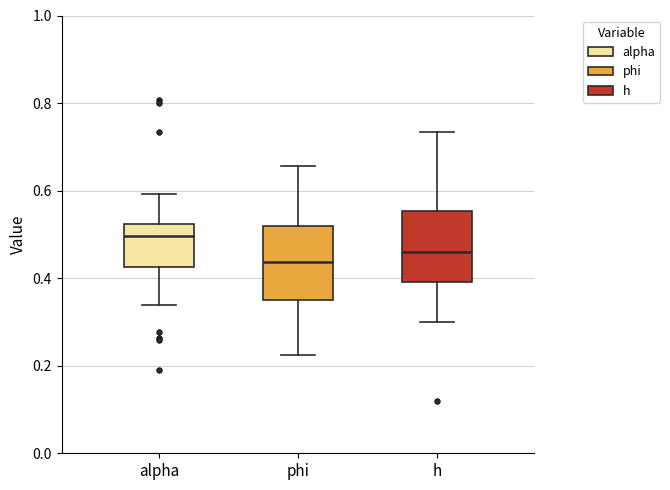

Which box's median line is the highest?

alpha